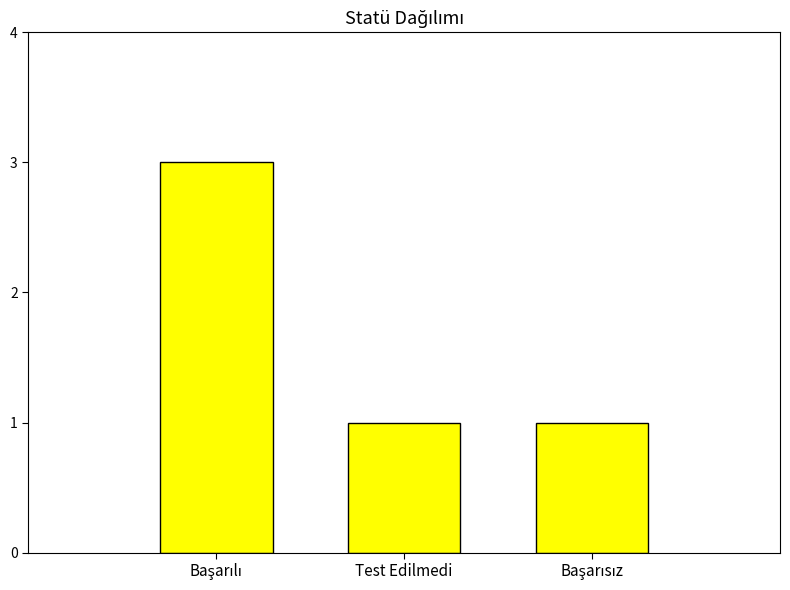

Reading right to left, list all the values displayed in this chart.

1	1	3